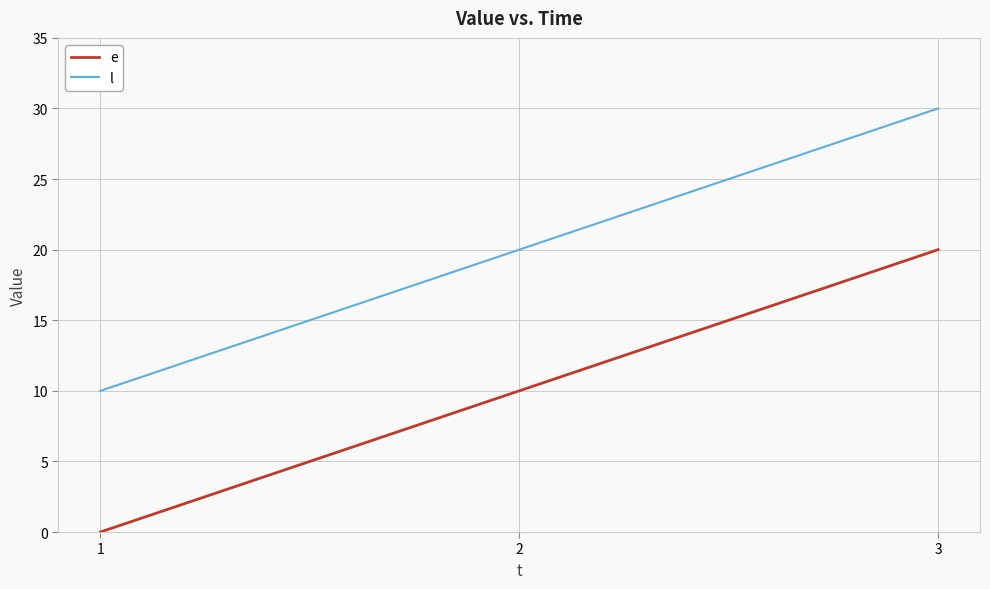

Rank the categories by e value from highest to lowest.

3, 2, 1